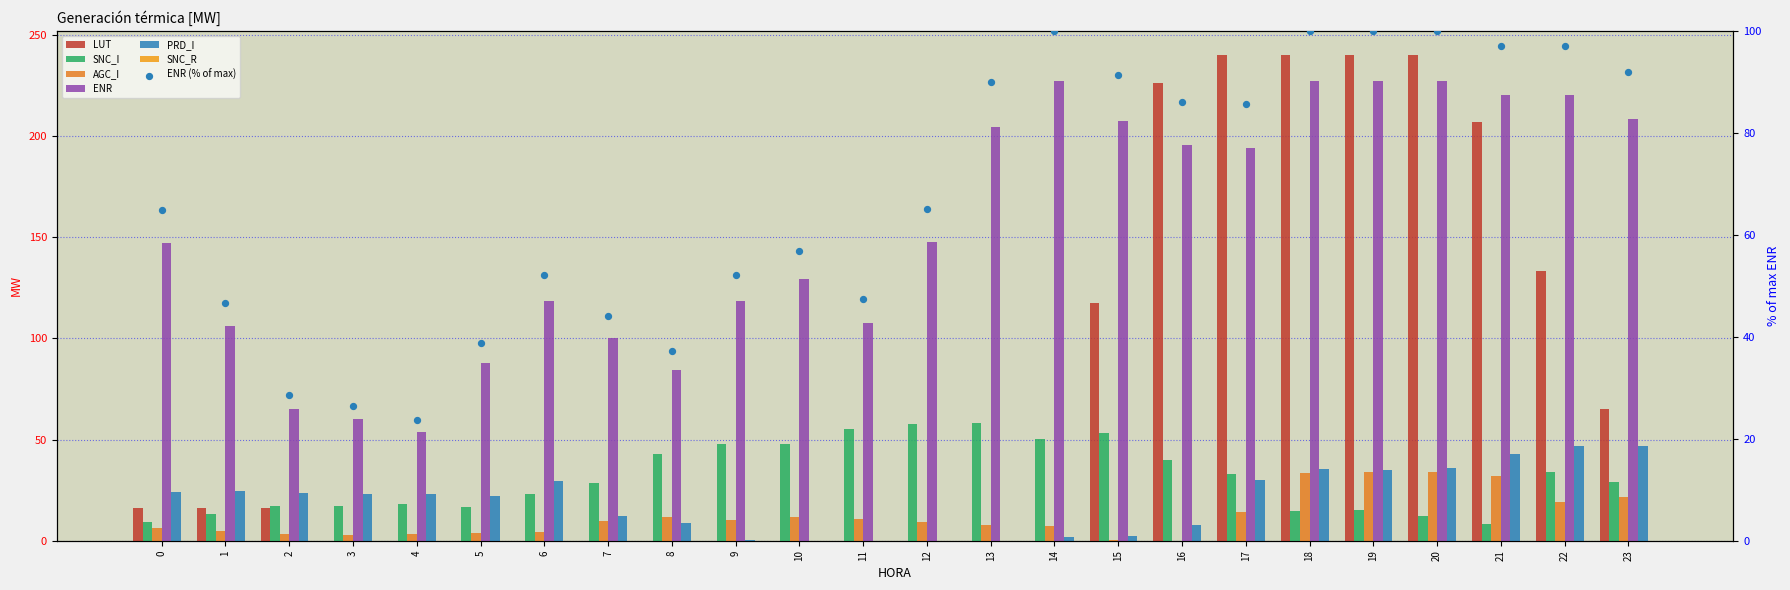

At which category is the sum across all series the highest?

19